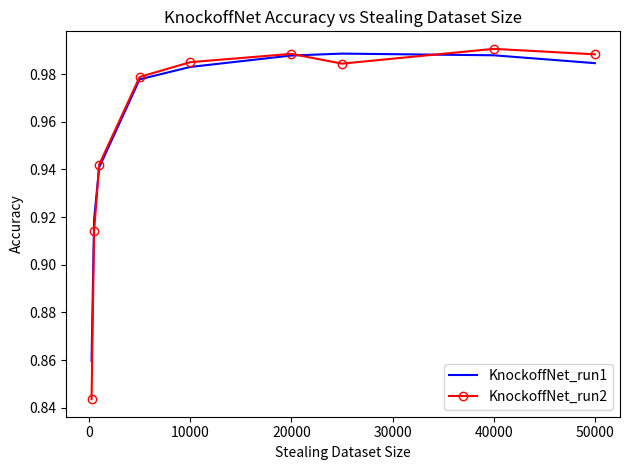

Which series has the largest range (max minus min)?

KnockoffNet_run2